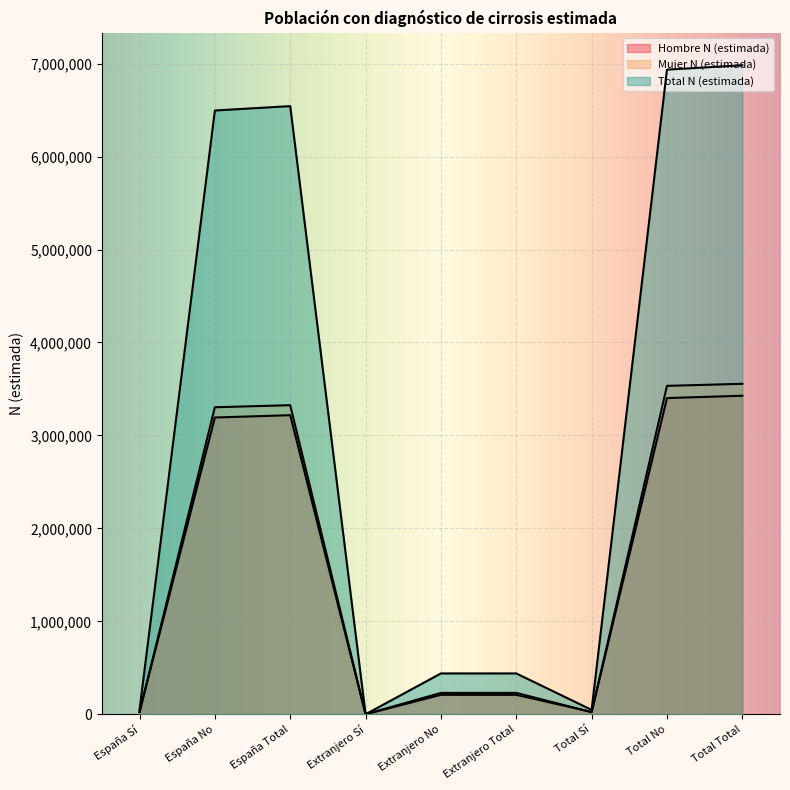

List the labels in order of Hombre N (estimada) value, smallest first.

Extranjero Sí, España Sí, Total Sí, Extranjero No, Extranjero Total, España No, España Total, Total No, Total Total